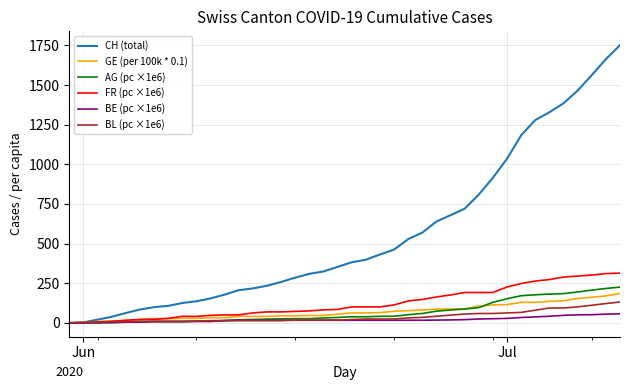

Which series has the widest spread of values?

CH (total)